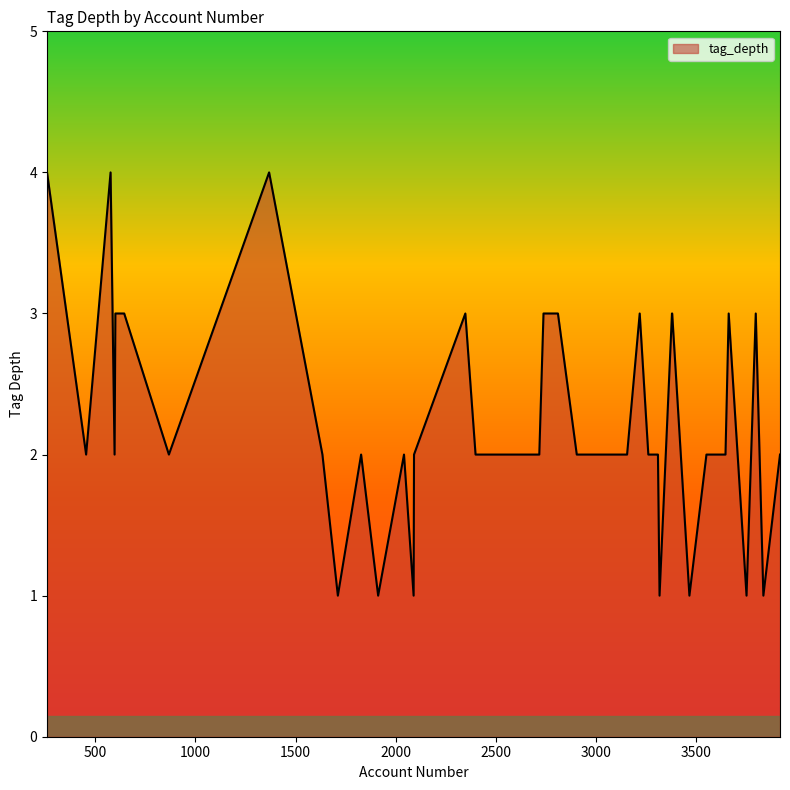

Does the chart display data point markers on the line(s)?

No